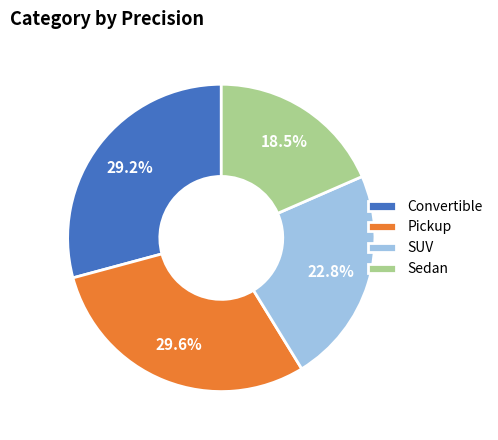

True or false: SUV accounts for 30% of the total.

False